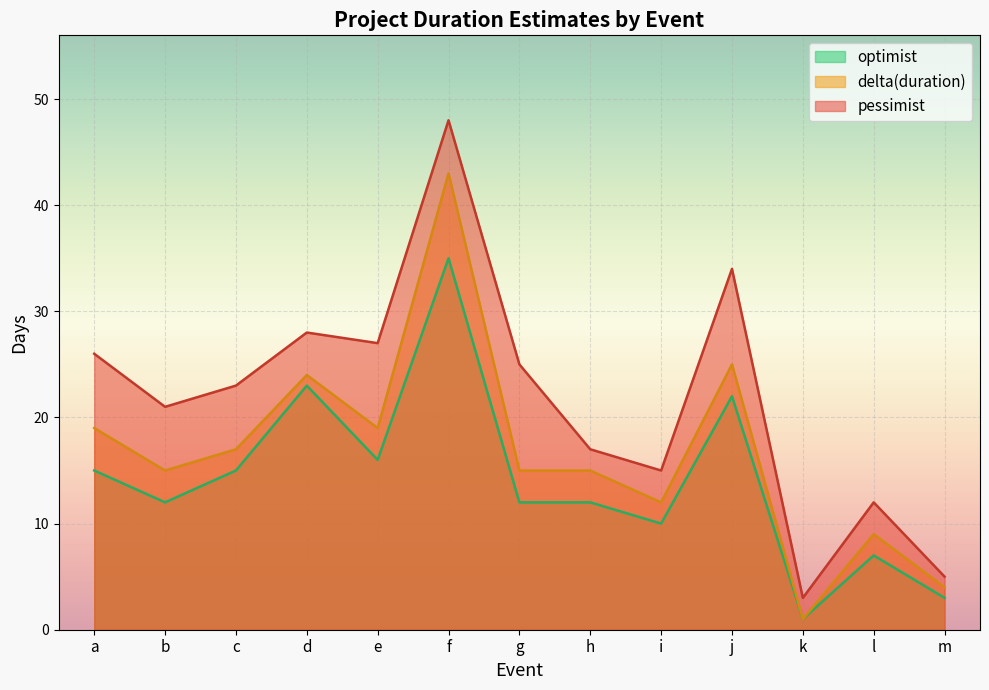

How many interior local peaks does the optimist series have?

4